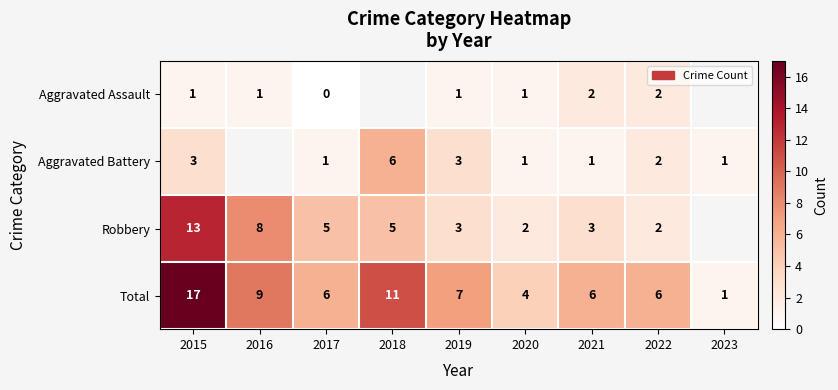

Which label corresponds to the smallest value in the chart?

2017